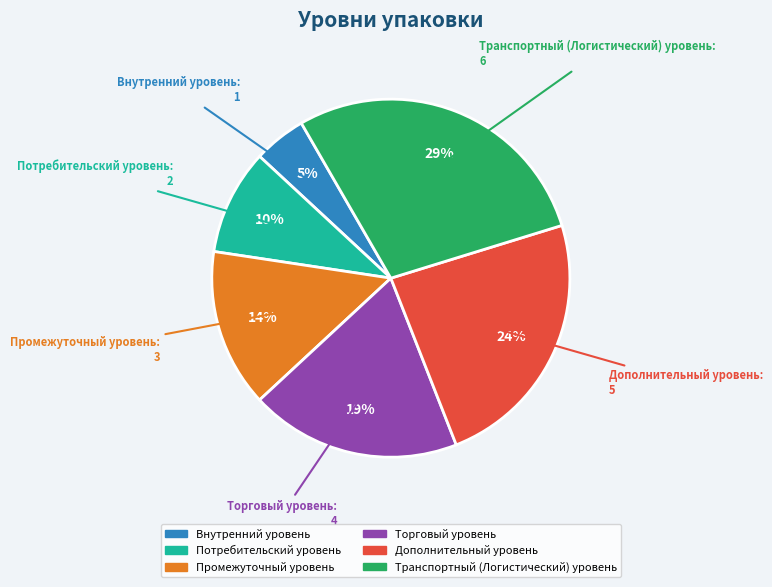

What percentage is the Транспортный (Логистический) уровень slice, to the nearest percent?

29%